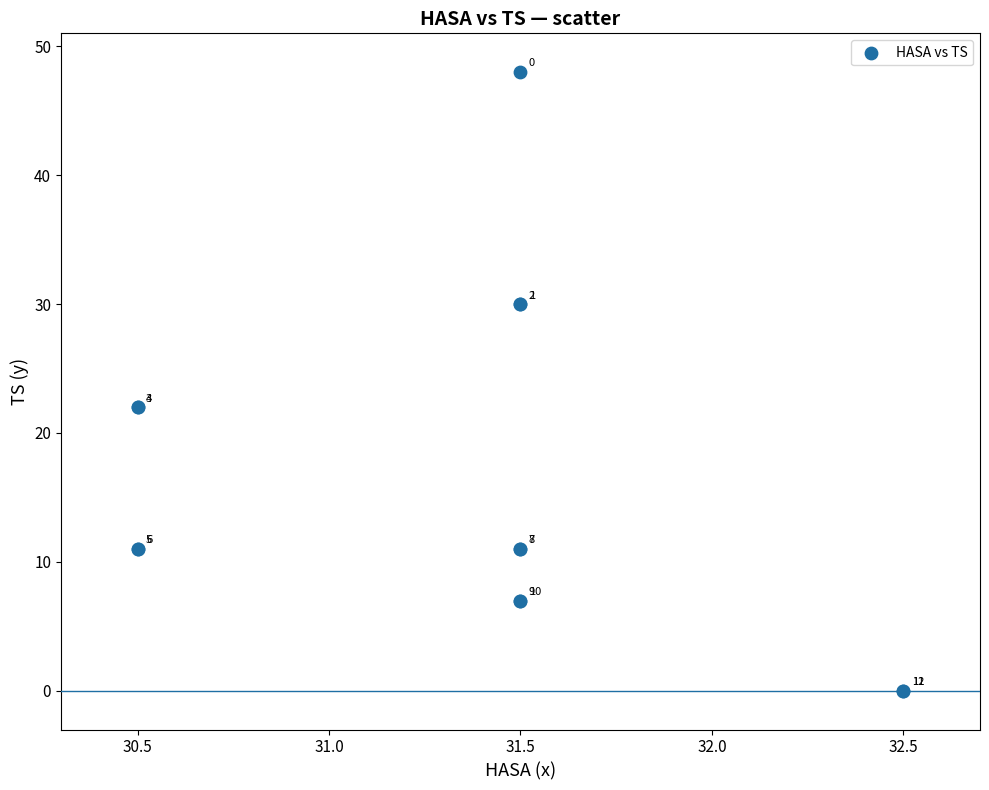

What Y value in the scatter plot is closest to 24?

22